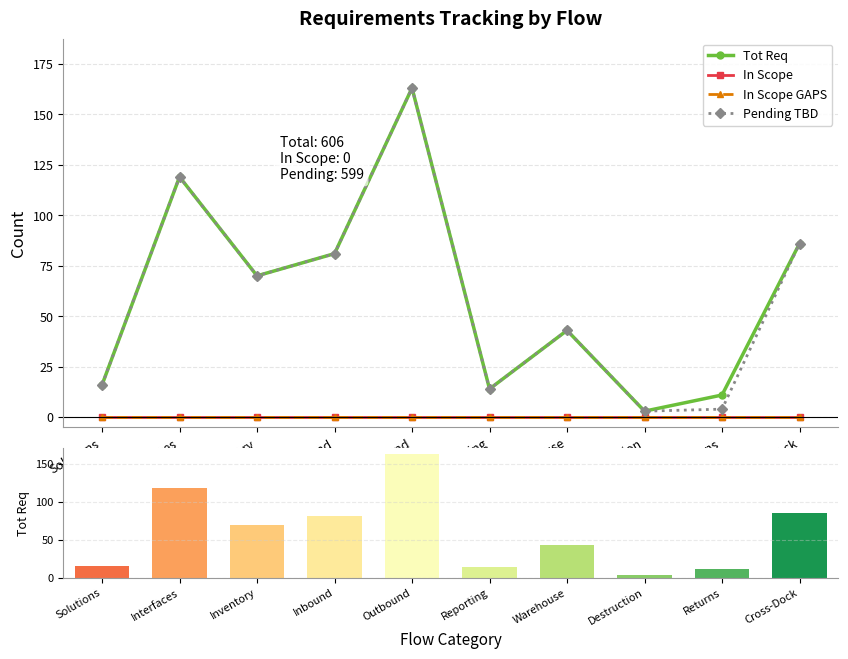

What are all the series names shown in the legend?

Tot Req, In Scope, In Scope GAPS, Pending TBD